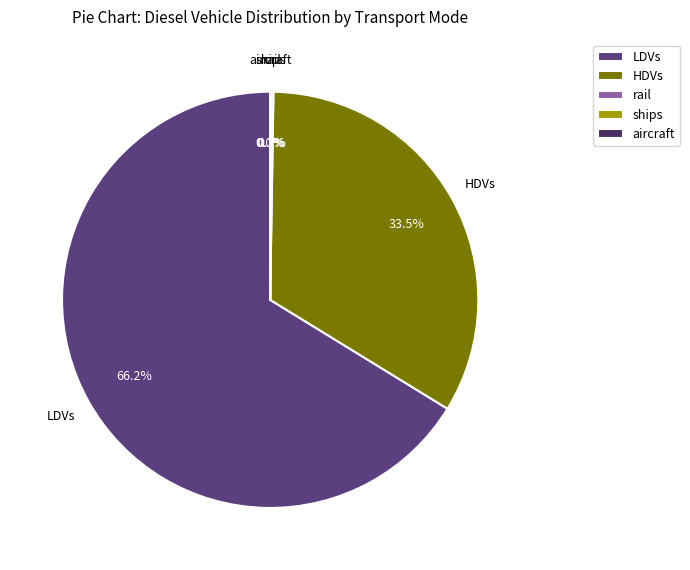

Which slice is the largest?

LDVs